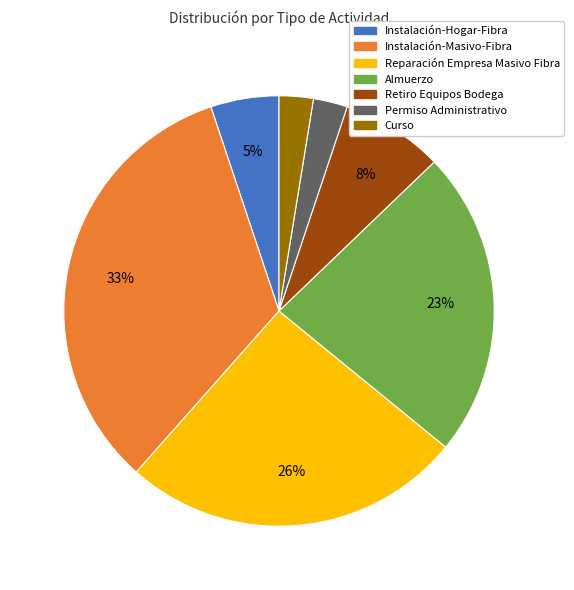

Count the number of slices in the pie.

7